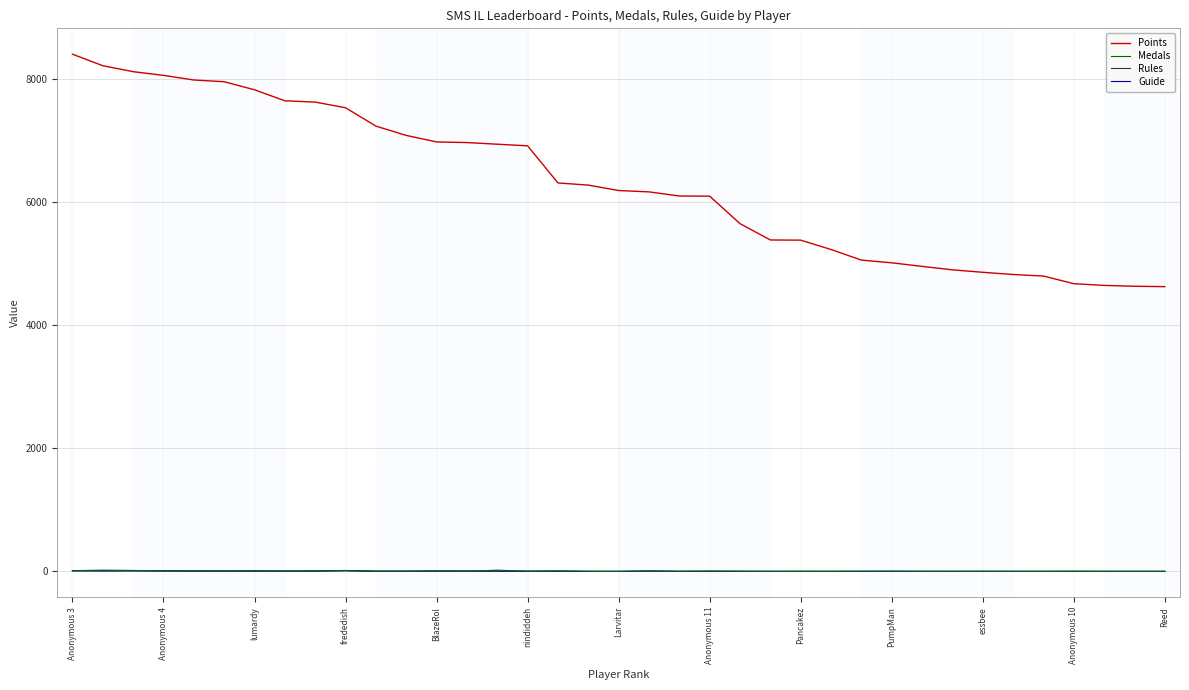

What is the maximum value for Points?

8399